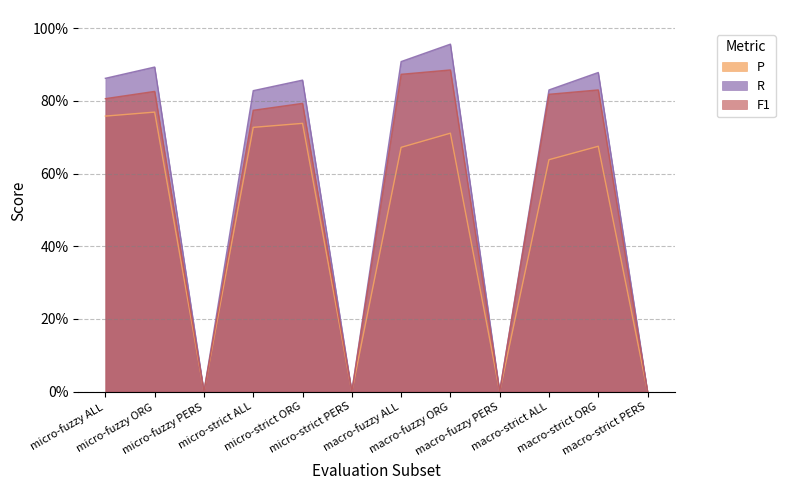

Does the chart display data point markers on the line(s)?

No